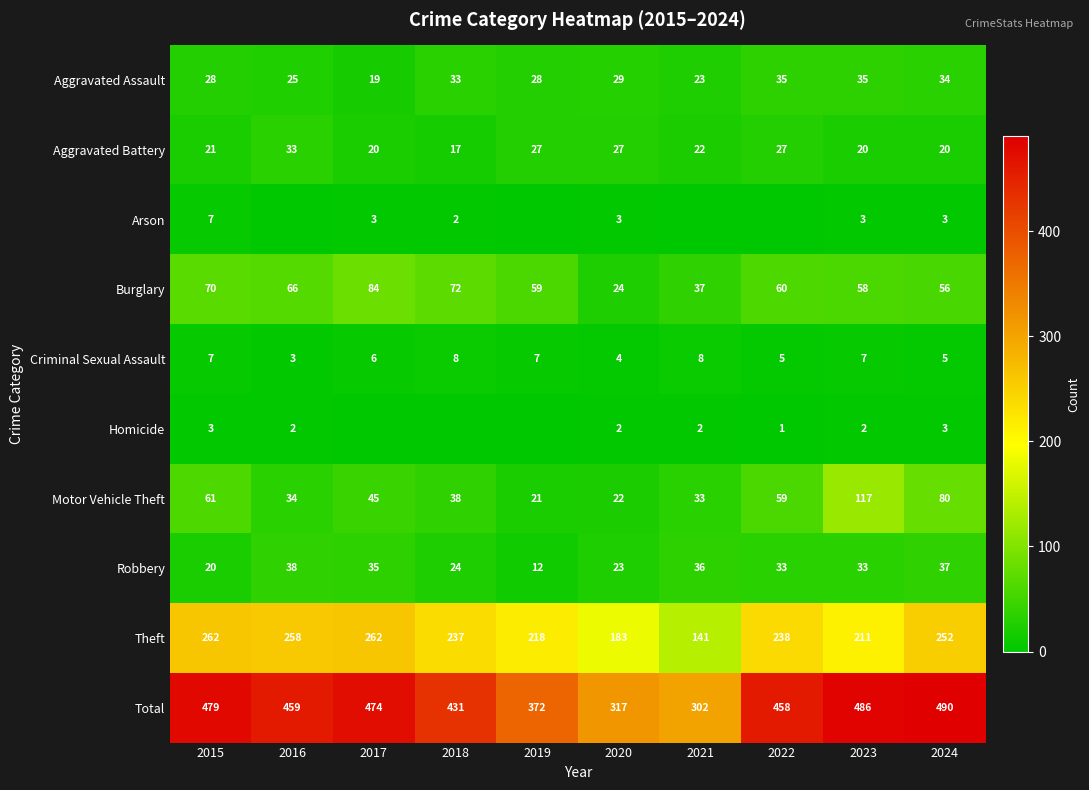

Between 2015 and 2020, which series saw the biggest shift?

Total